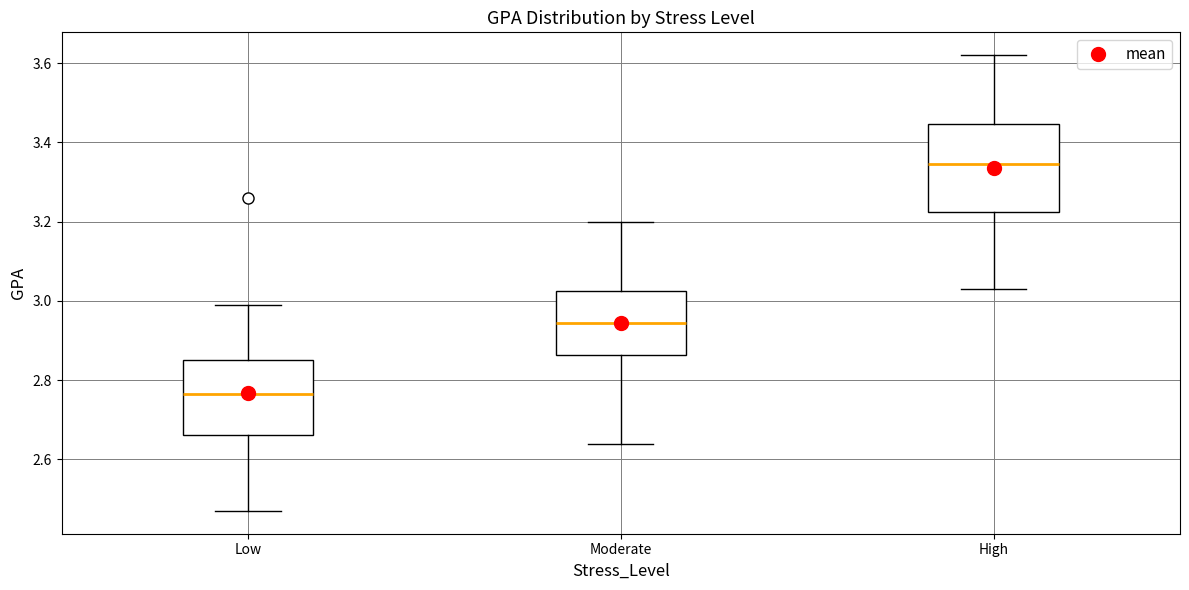

Where does the median line of the box for High sit on the y-axis? The values are not printed on the chart, so give them approximately, as read against the axis.

3.34